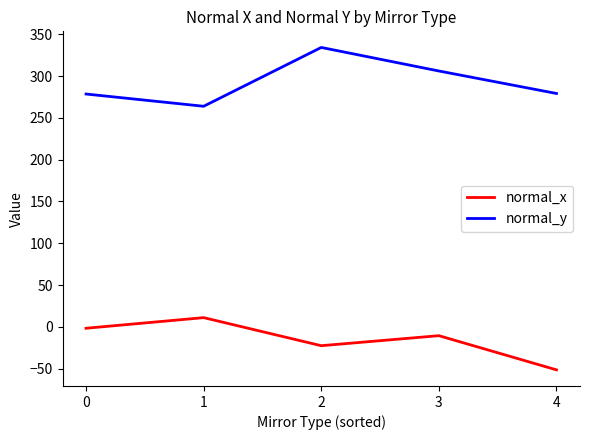

Which series changed the most between 1 and 4?

normal_x